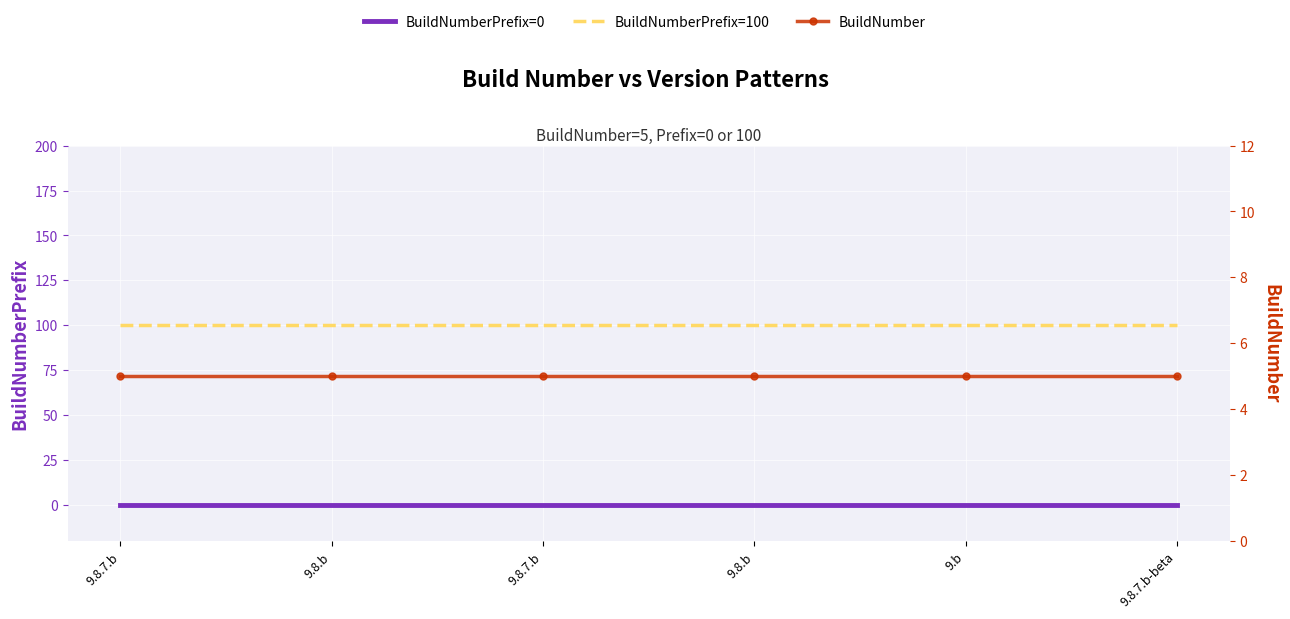

True or false: BuildNumber has more than 1 interior local peaks.

False